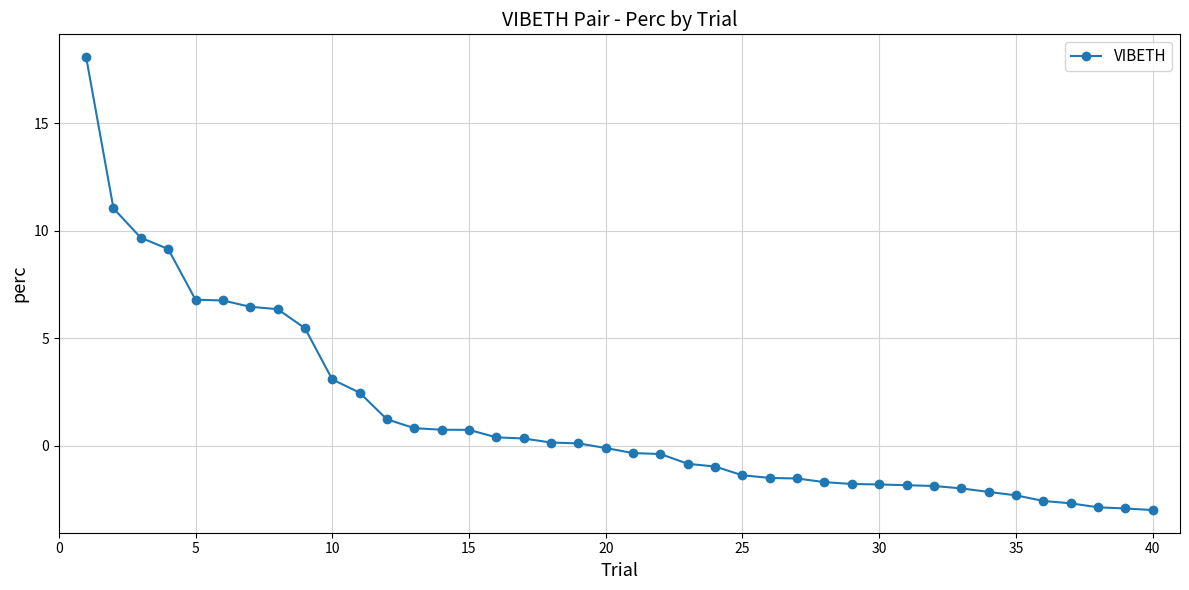

What is the greatest value displayed?

18.1